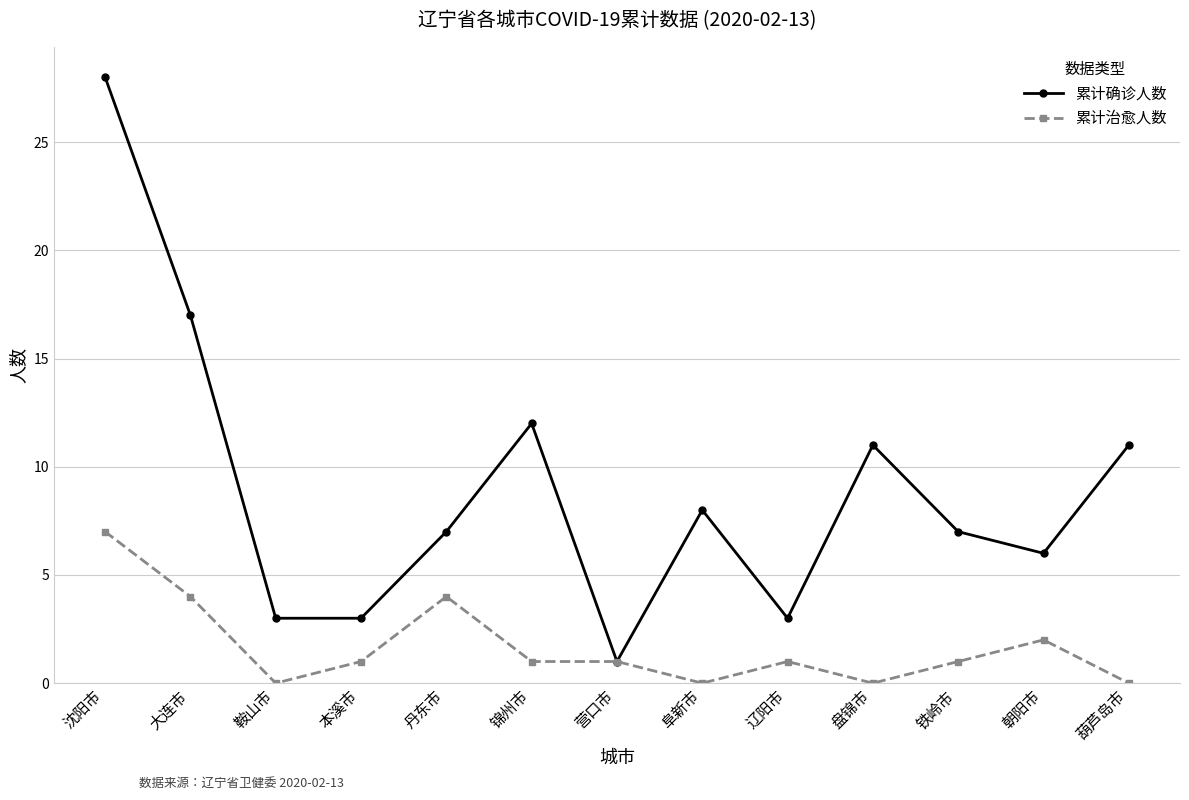

How many lines are shown in the chart?

2